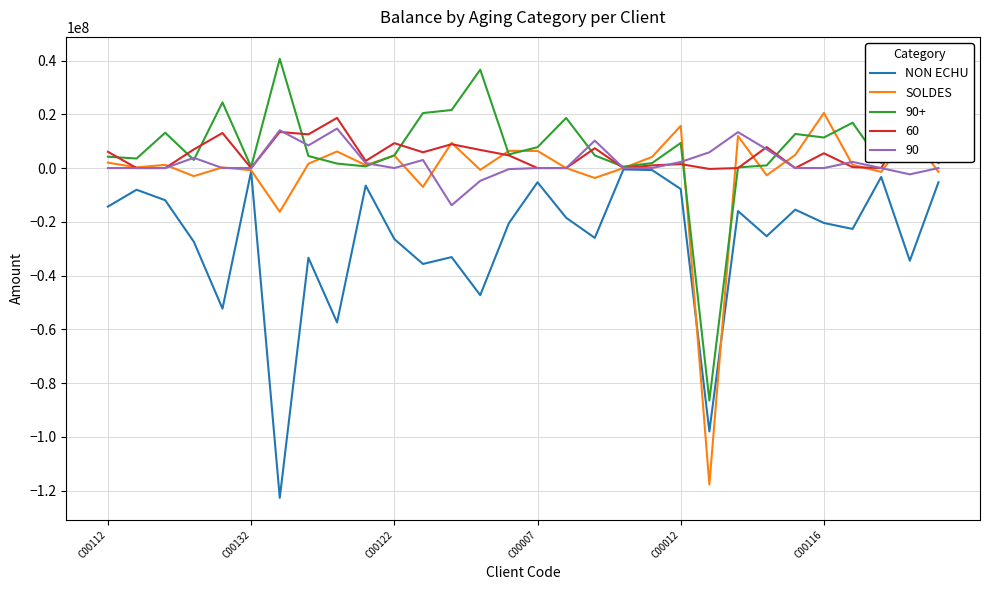

Which series has the widest spread of values?

SOLDES